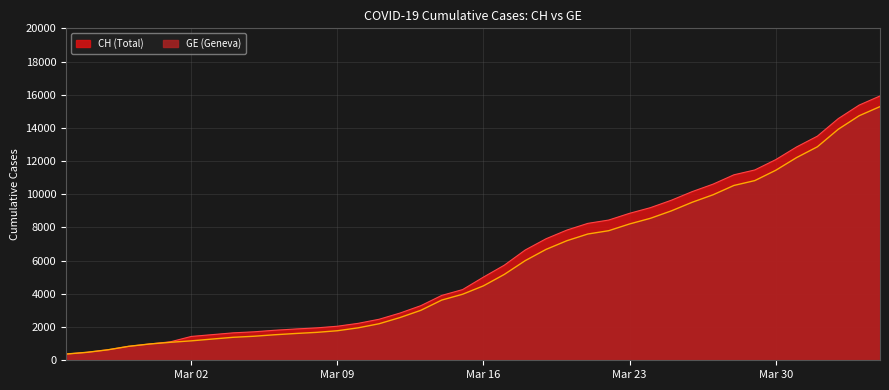

Rank the series at 2020-03-03 from highest to lowest value.

CH, GE